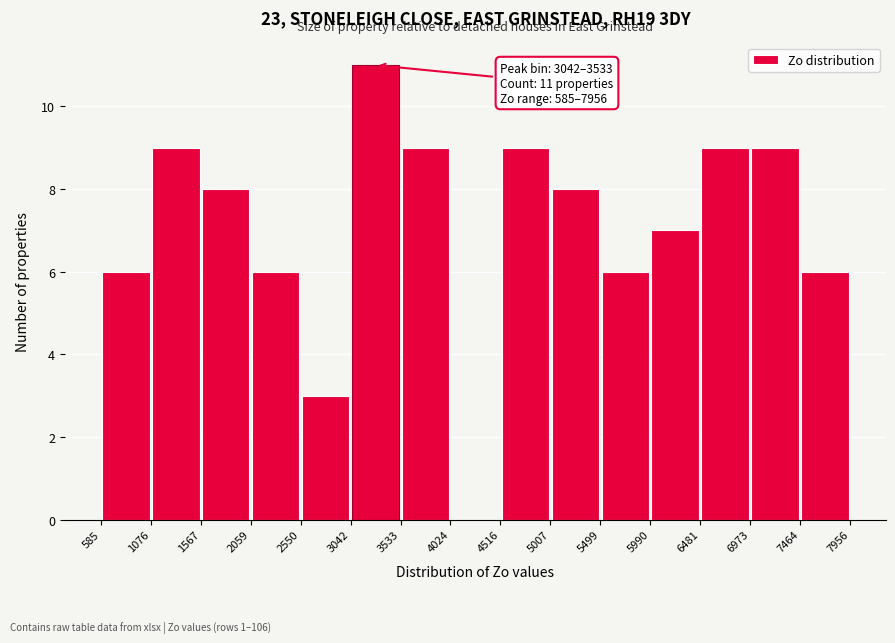

Over which range of the x-axis is the bar tallest?

3042 to 3533